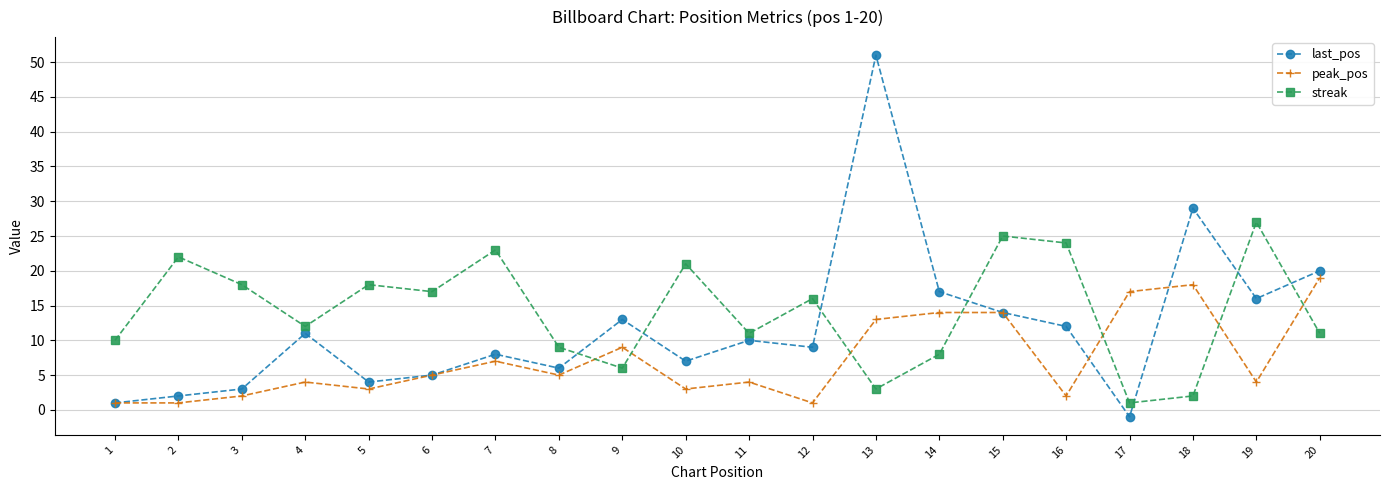

Which series has the largest range (max minus min)?

last_pos